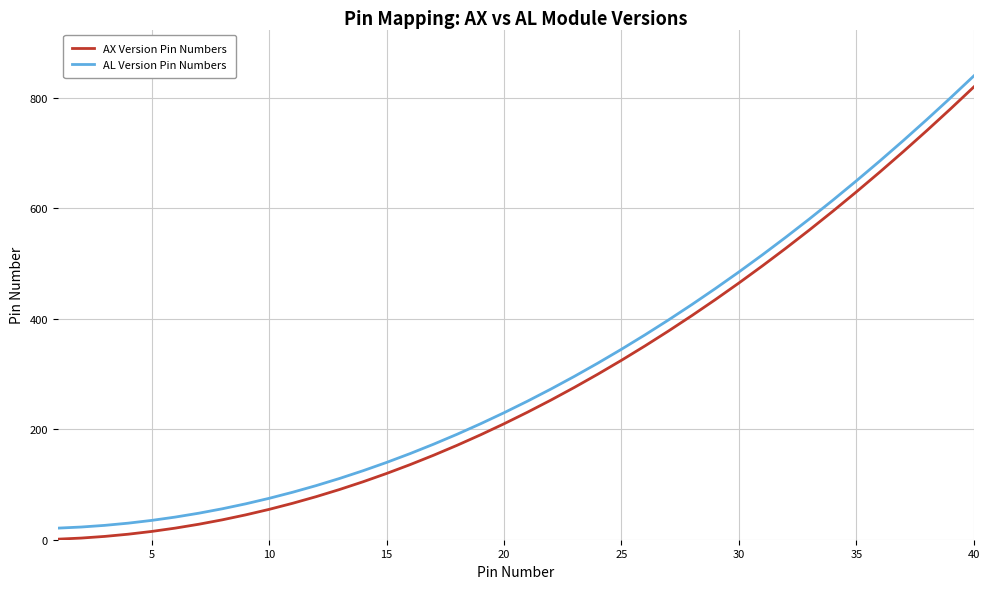

True or false: AX Version Pin Numbers and AL Version Pin Numbers cross at least once.

False